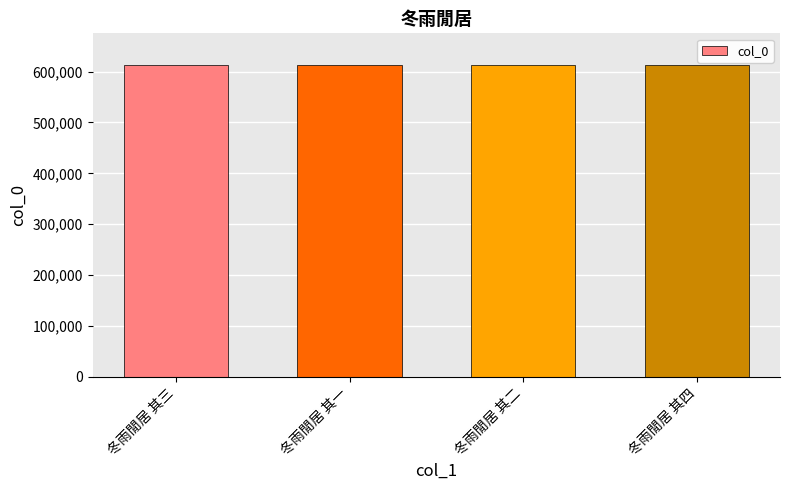

What is the maximum value shown in the chart?

613819